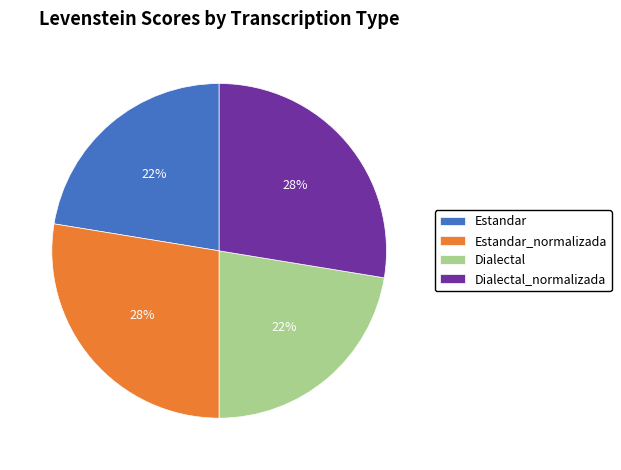

How many slices are in this pie chart?

4